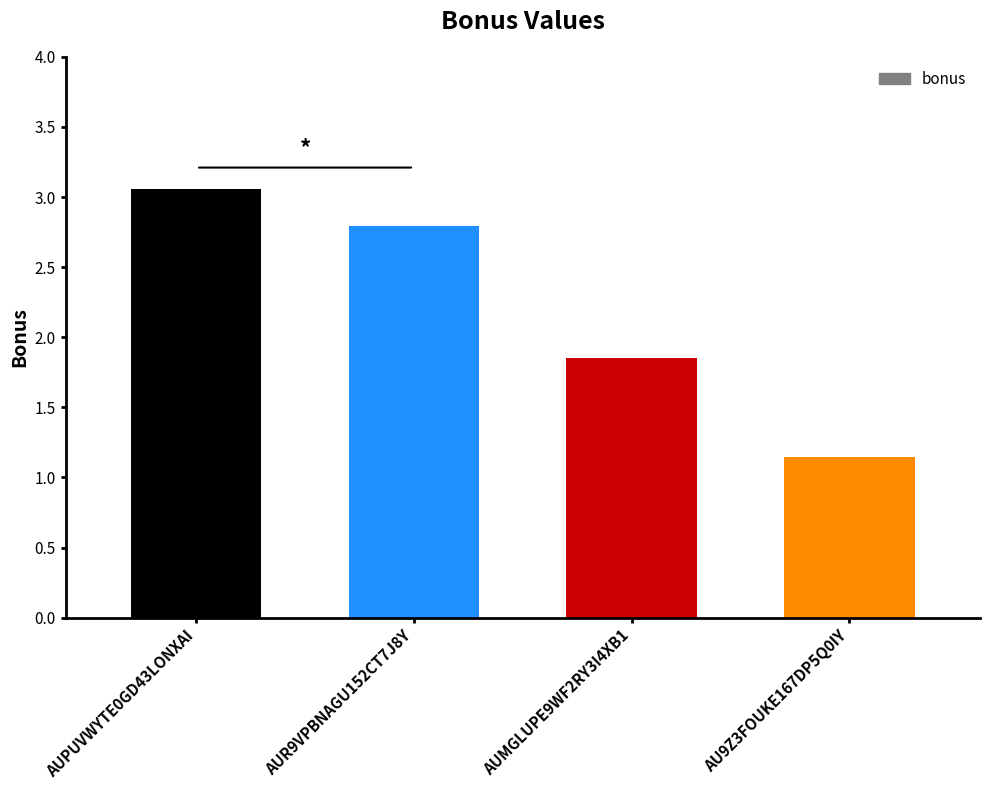

What is the label of the 1st bar from the right?

AU9Z3FOUKE167DP5Q0IY